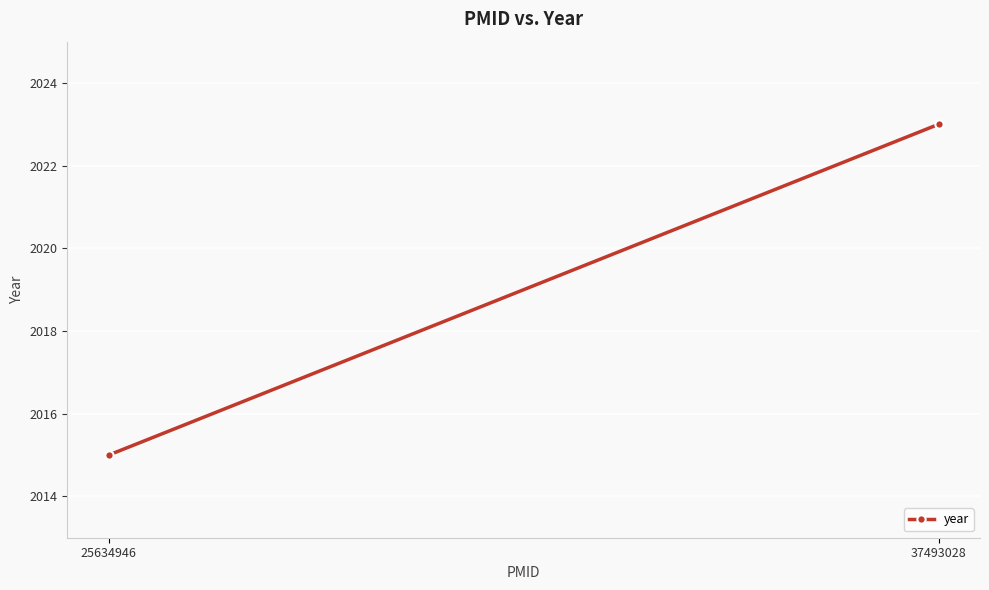

What is the ratio of the value at 37493028 to the value at 25634946?

1.0